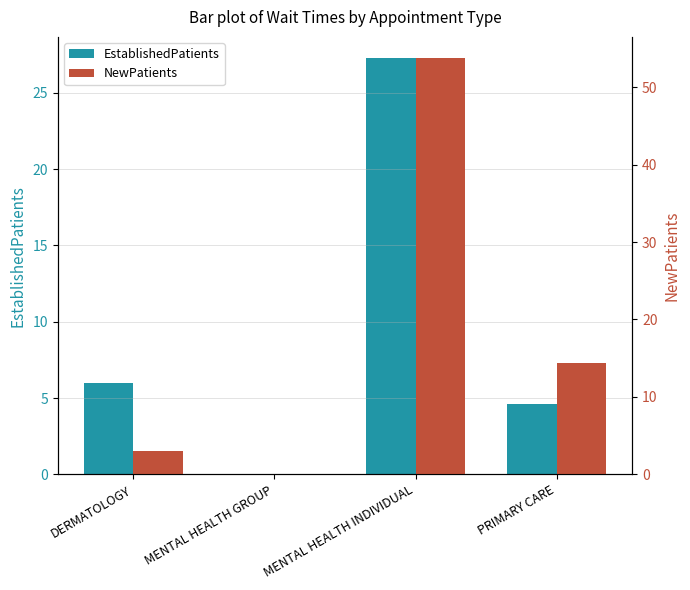

Where is EstablishedPatients nearest to the value 13?

DERMATOLOGY